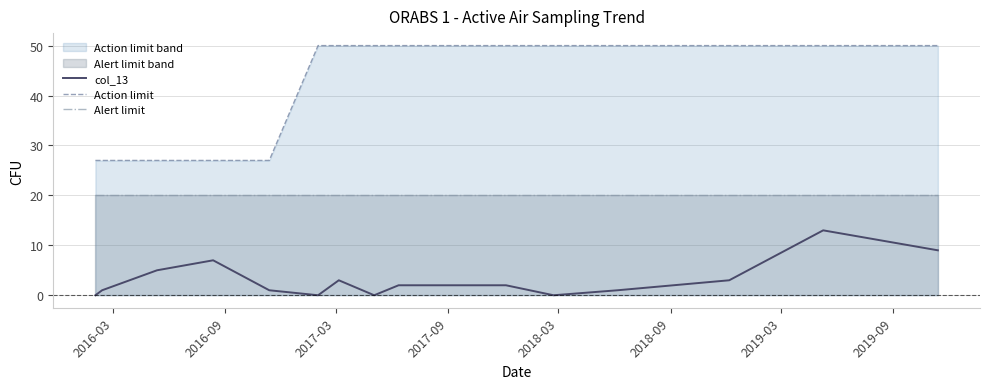

List the series in order of their peak value, lowest first.

col_13, Alert limit, Action limit